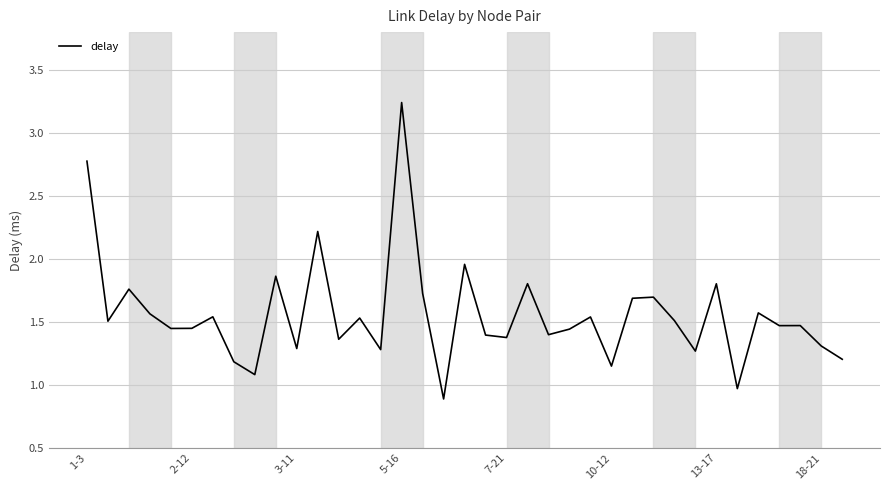

How many values exceed 1?

35